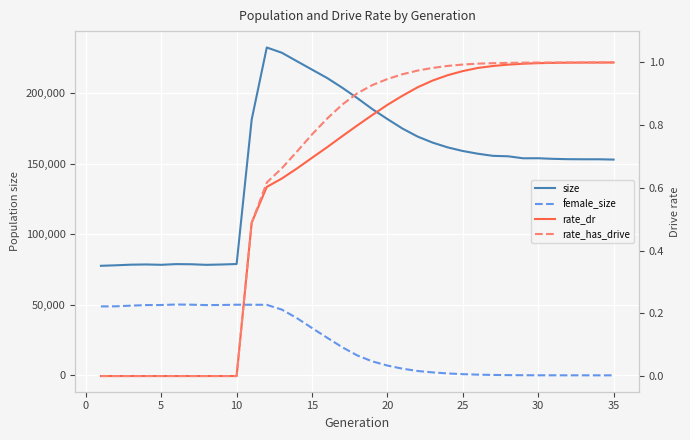

Does the chart display data point markers on the line(s)?

No